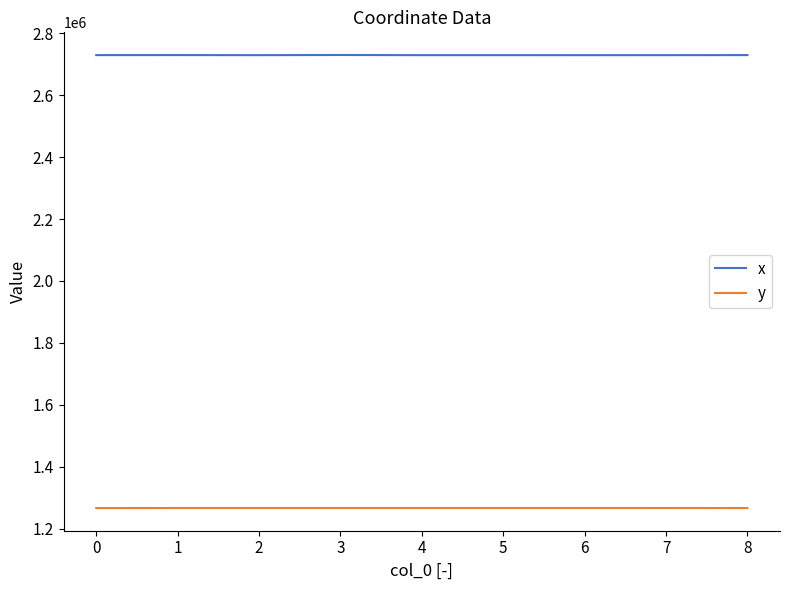

What is the spread (max minus min) of values at 1?

1462118.9